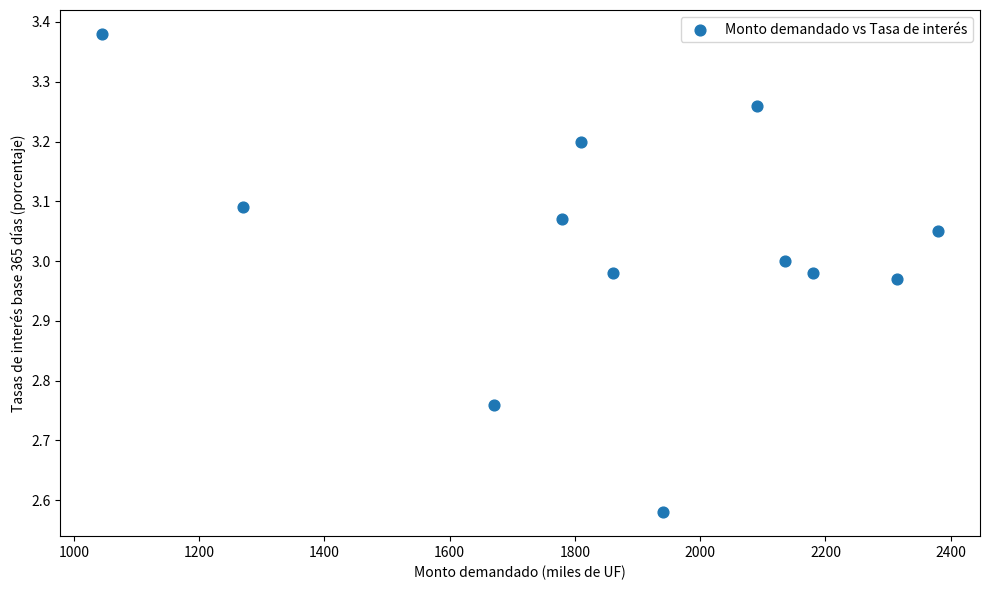

What is the range of Y values (max minus min)?

0.8